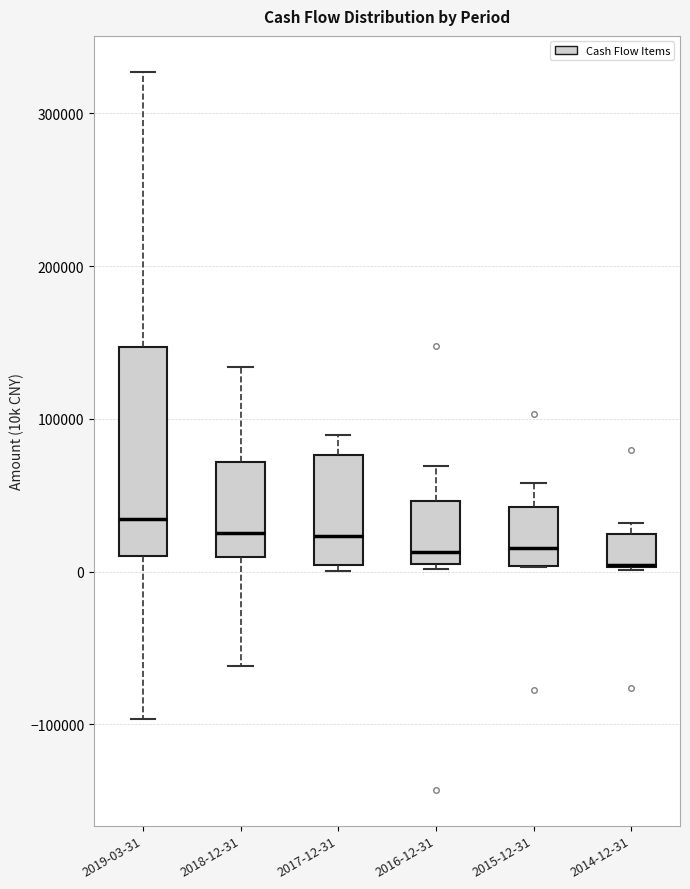

Reading left to right, read every box against the y-axis: the position of its median line, the range the box covers, and the ends of its whiskers. The values are not printed on the chart, so give them approximately, as read against the axis.

2019-03-31: median 30000, box 10000 to 150000, whiskers -100000 to 330000
2018-12-31: median 30000, box 10000 to 70000, whiskers -60000 to 130000
2017-12-31: median 20000, box 0 to 80000, whiskers 0 (just below the box's lower edge) to 90000
2016-12-31: median 10000, box 0 to 50000, whiskers 0 (just below the box's lower edge) to 70000
2015-12-31: median 20000, box 0 to 40000, whiskers 0 to 60000
2014-12-31: median 0 (drawn on the box's lower edge), box 0 to 20000, whiskers 0 to 30000